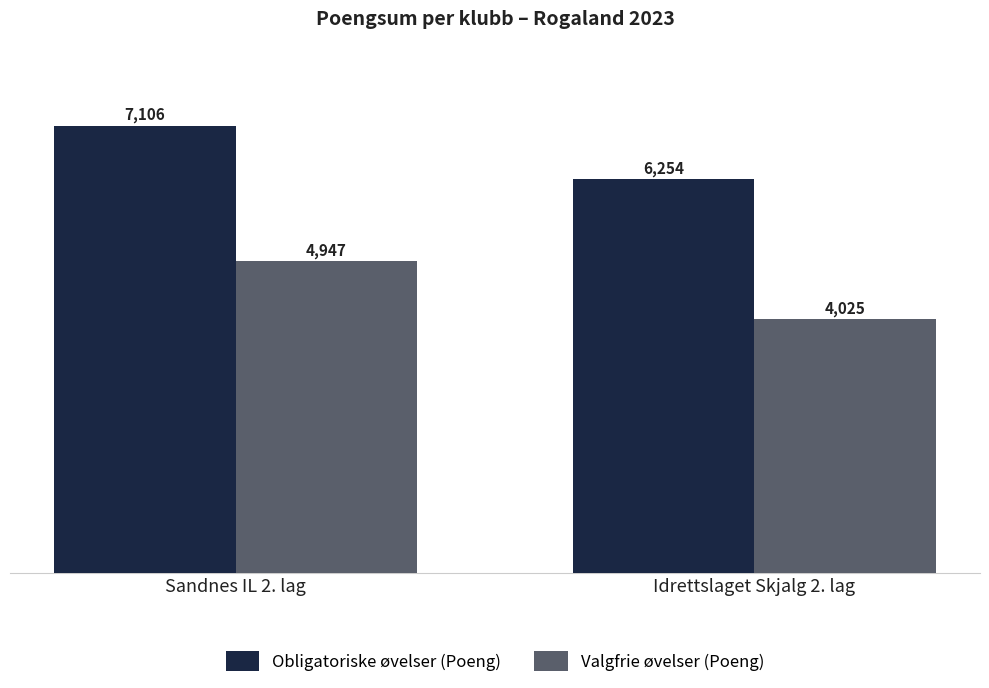

Count the number of categories in the chart.

2